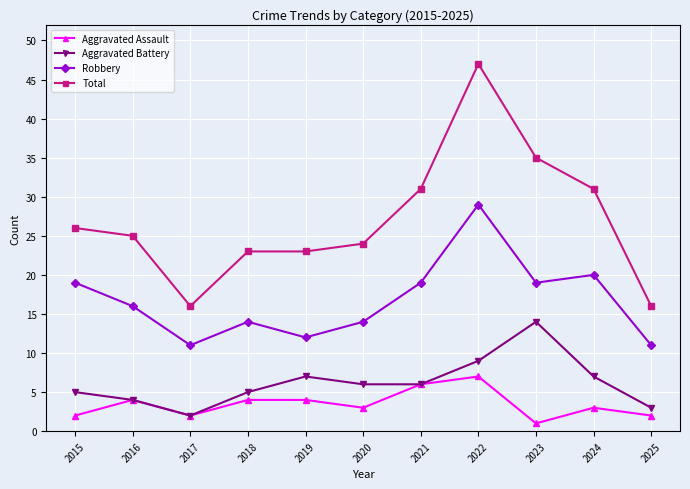

Between 2015 and 2016, which series saw the biggest shift?

Robbery